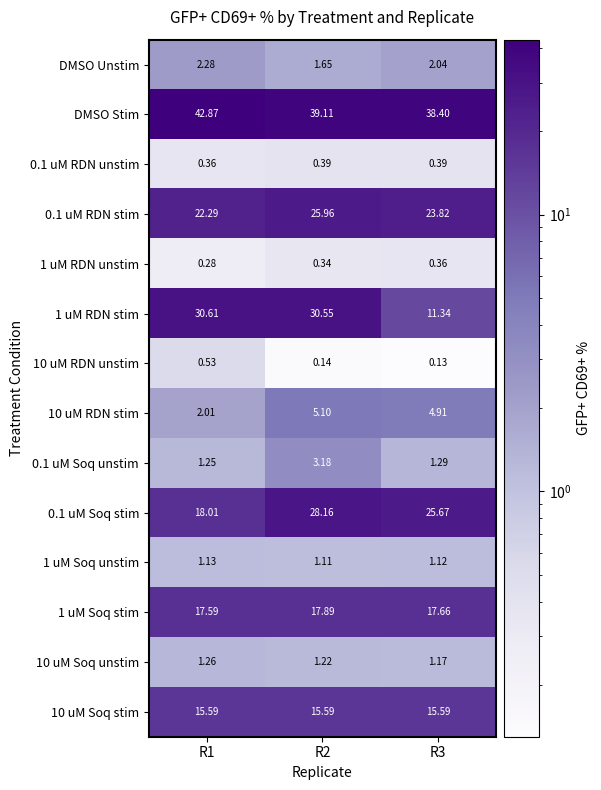

What is the total value across all series at R3?

143.9